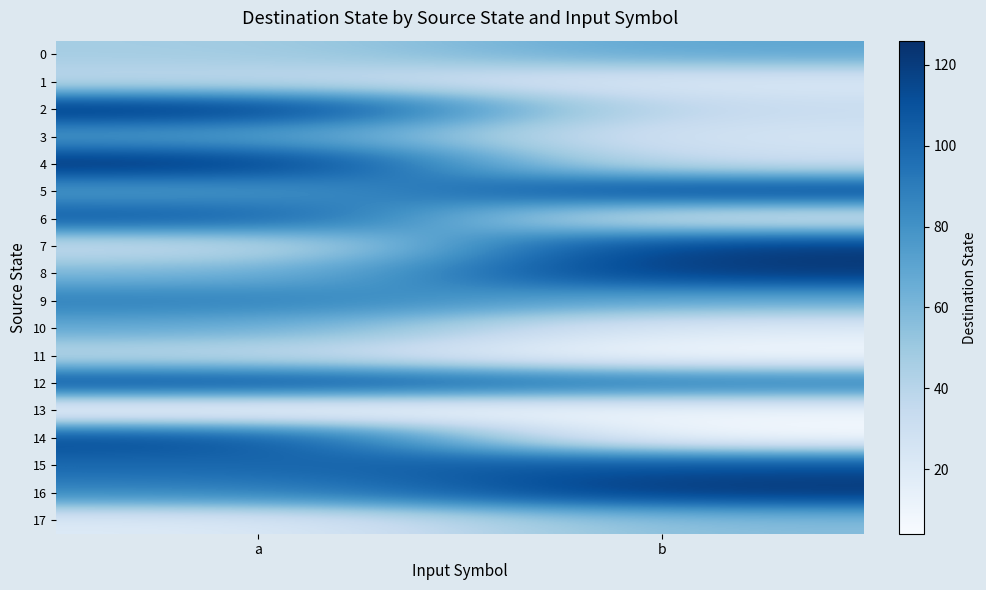

At which category is the sum across all series the highest?

a